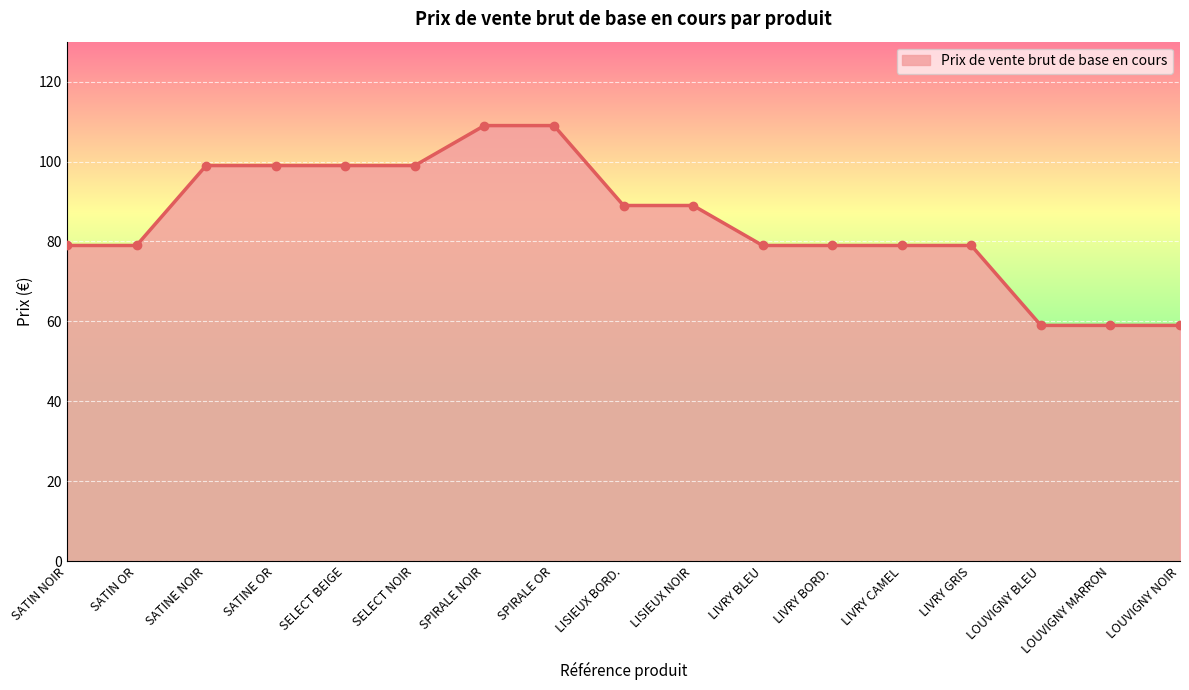

What is the change in value from SATINE OR to LOUVIGNY BLEU?

-40